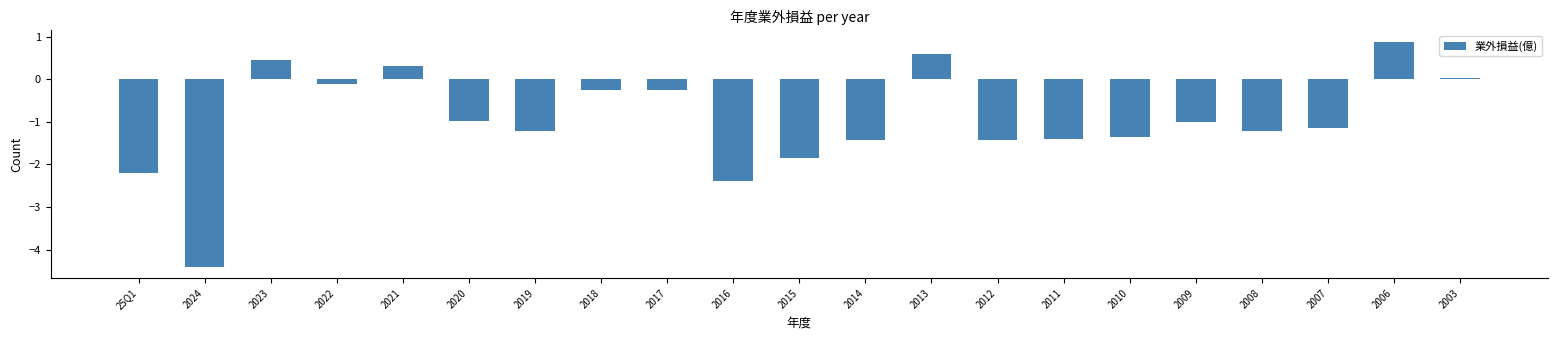

What is the maximum value shown in the chart?

0.9